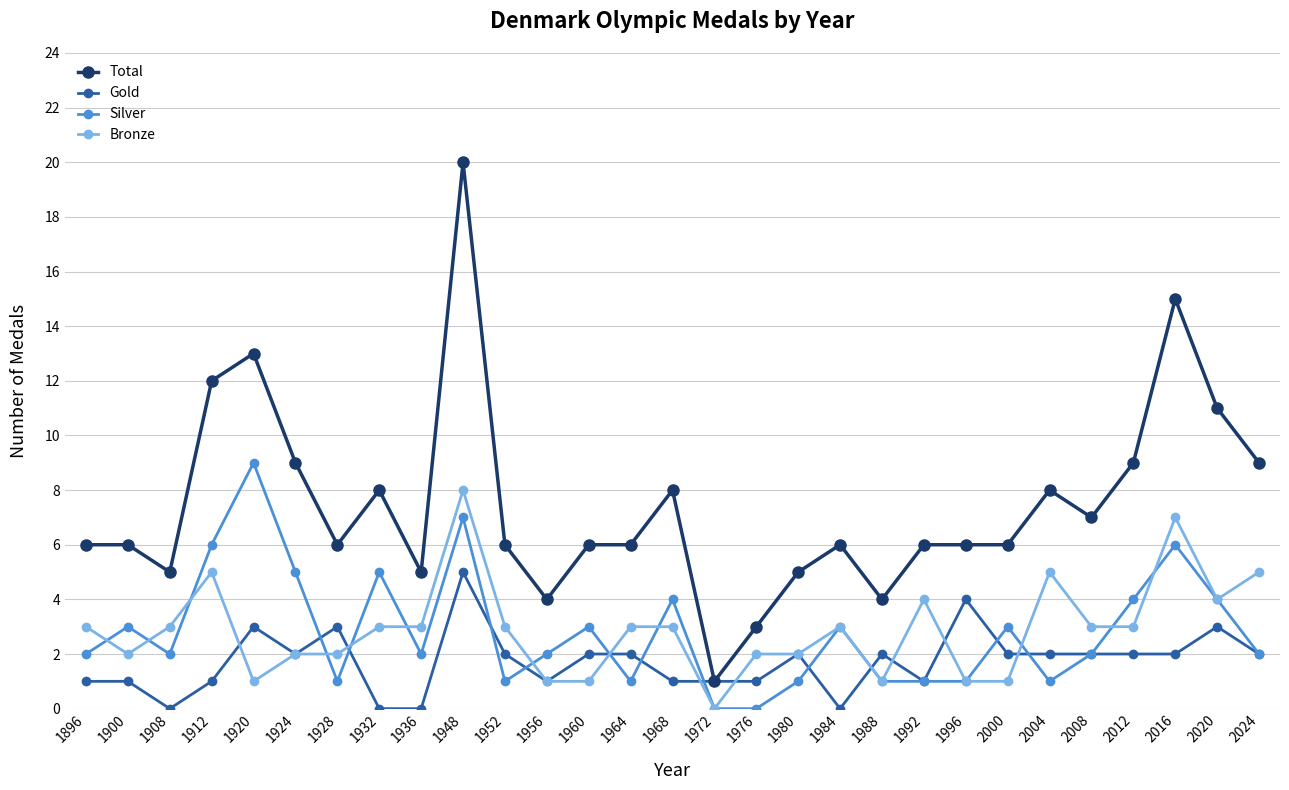

Reading left to right, list all the values displayed in this chart.

Total: 1896=6	1900=6	1908=5	1912=12	1920=13	1924=9	1928=6	1932=8	1936=5	1948=20	1952=6	1956=4	1960=6	1964=6	1968=8	1972=1	1976=3	1980=5	1984=6	1988=4	1992=6	1996=6	2000=6	2004=8	2008=7	2012=9	2016=15	2020=11	2024=9
Gold: 1896=1	1900=1	1908=0	1912=1	1920=3	1924=2	1928=3	1932=0	1936=0	1948=5	1952=2	1956=1	1960=2	1964=2	1968=1	1972=1	1976=1	1980=2	1984=0	1988=2	1992=1	1996=4	2000=2	2004=2	2008=2	2012=2	2016=2	2020=3	2024=2
Silver: 1896=2	1900=3	1908=2	1912=6	1920=9	1924=5	1928=1	1932=5	1936=2	1948=7	1952=1	1956=2	1960=3	1964=1	1968=4	1972=0	1976=0	1980=1	1984=3	1988=1	1992=1	1996=1	2000=3	2004=1	2008=2	2012=4	2016=6	2020=4	2024=2
Bronze: 1896=3	1900=2	1908=3	1912=5	1920=1	1924=2	1928=2	1932=3	1936=3	1948=8	1952=3	1956=1	1960=1	1964=3	1968=3	1972=0	1976=2	1980=2	1984=3	1988=1	1992=4	1996=1	2000=1	2004=5	2008=3	2012=3	2016=7	2020=4	2024=5